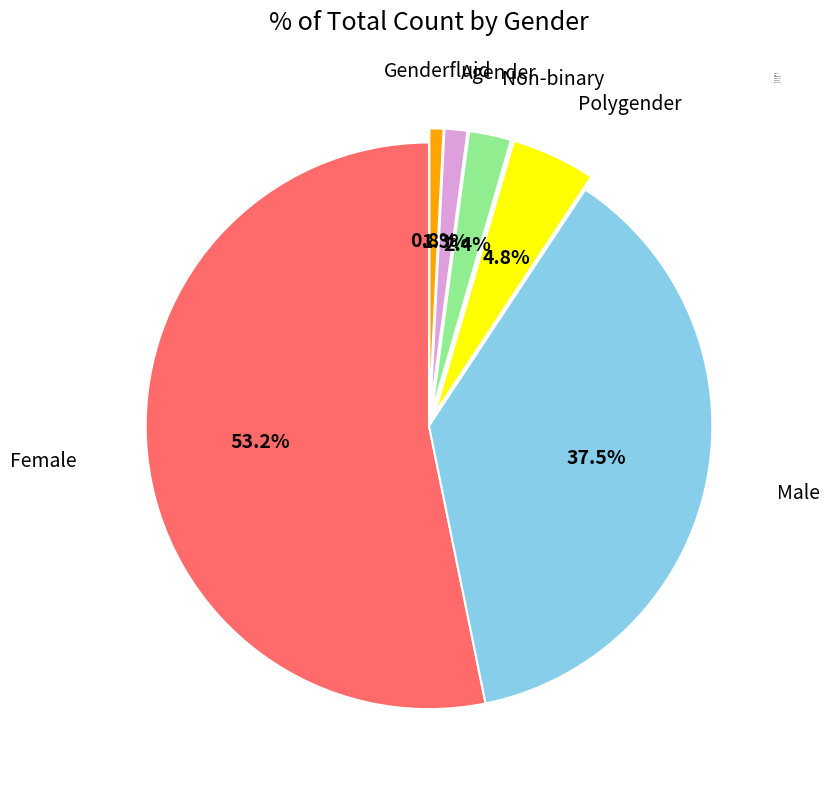

Is it true that Polygender is 5% of the pie?

True